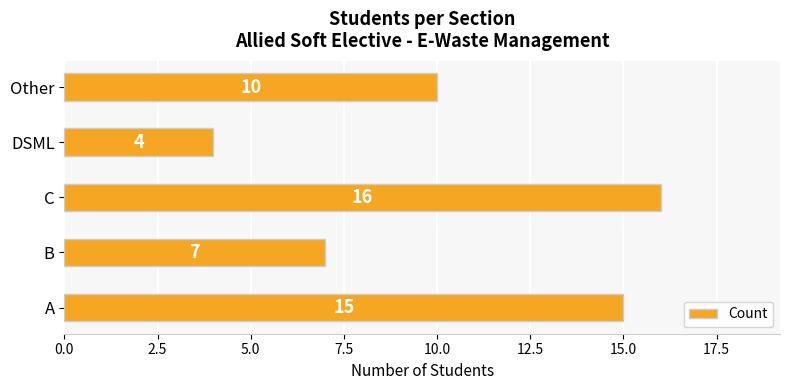

Reading bottom to top, extract all data points from this chart.

15	7	16	4	10